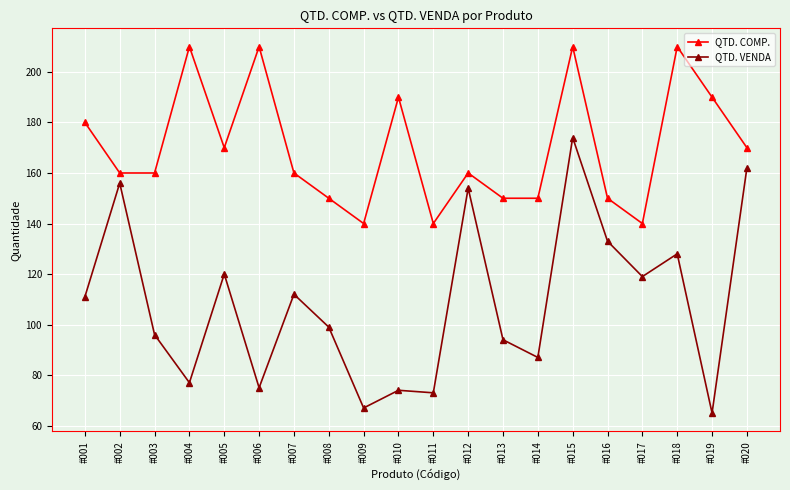

Reading left to right, extract all data points from this chart.

QTD. COMP.: #001=180	#002=160	#003=160	#004=210	#005=170	#006=210	#007=160	#008=150	#009=140	#010=190	#011=140	#012=160	#013=150	#014=150	#015=210	#016=150	#017=140	#018=210	#019=190	#020=170
QTD. VENDA: #001=111	#002=156	#003=96	#004=77	#005=120	#006=75	#007=112	#008=99	#009=67	#010=74	#011=73	#012=154	#013=94	#014=87	#015=174	#016=133	#017=119	#018=128	#019=65	#020=162